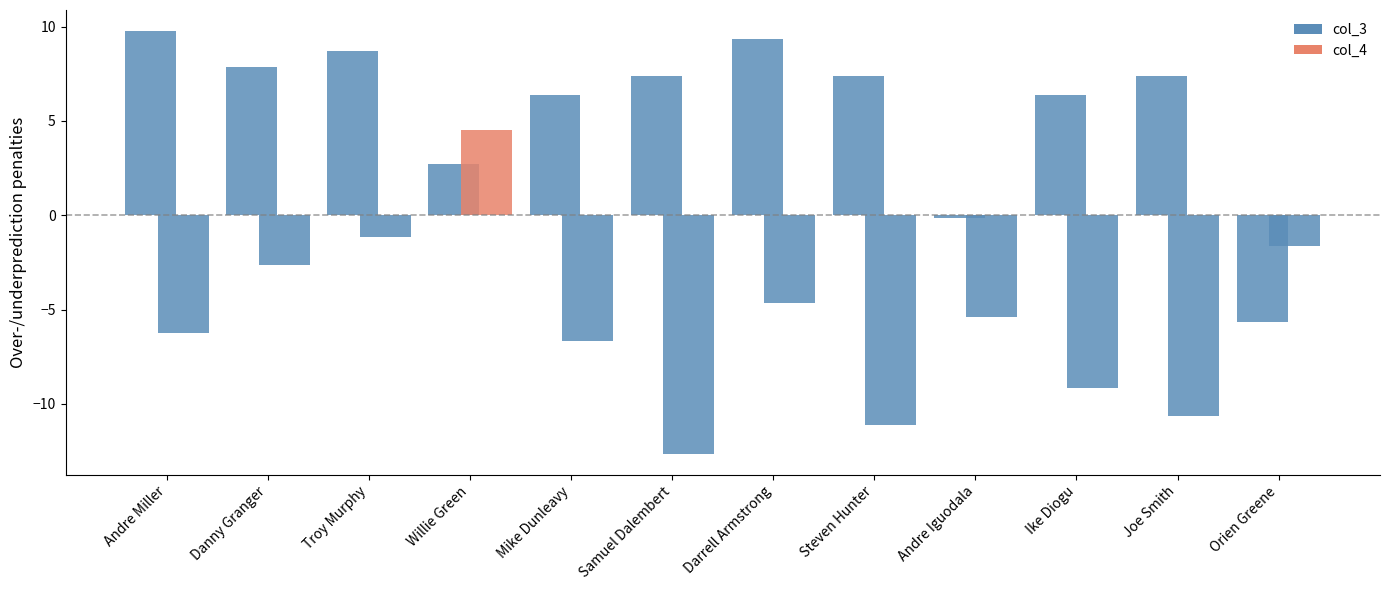

At Willie Green, list the series in order from smallest to largest.

col_3_mean, col_4_mean